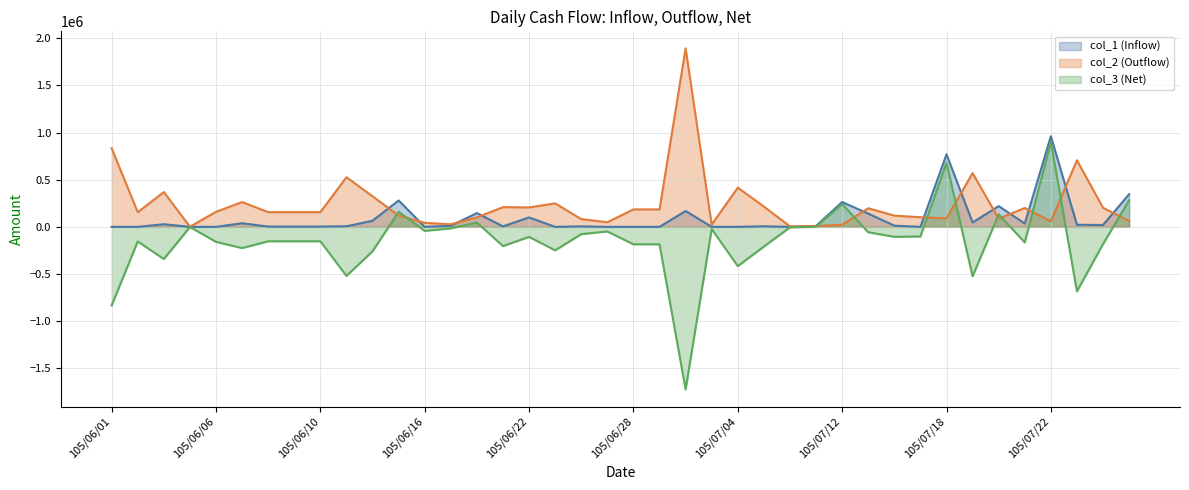

Where is the first local minimum for col_2 (Outflow)?

105/06/02